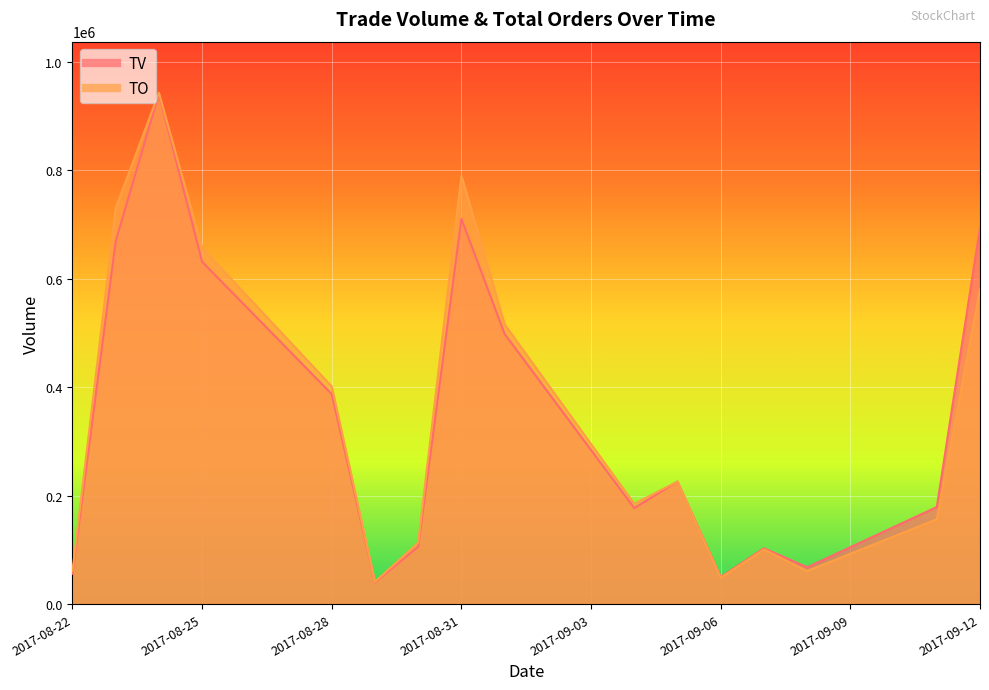

What is the value of the TO point at the 12th from the left?

48600